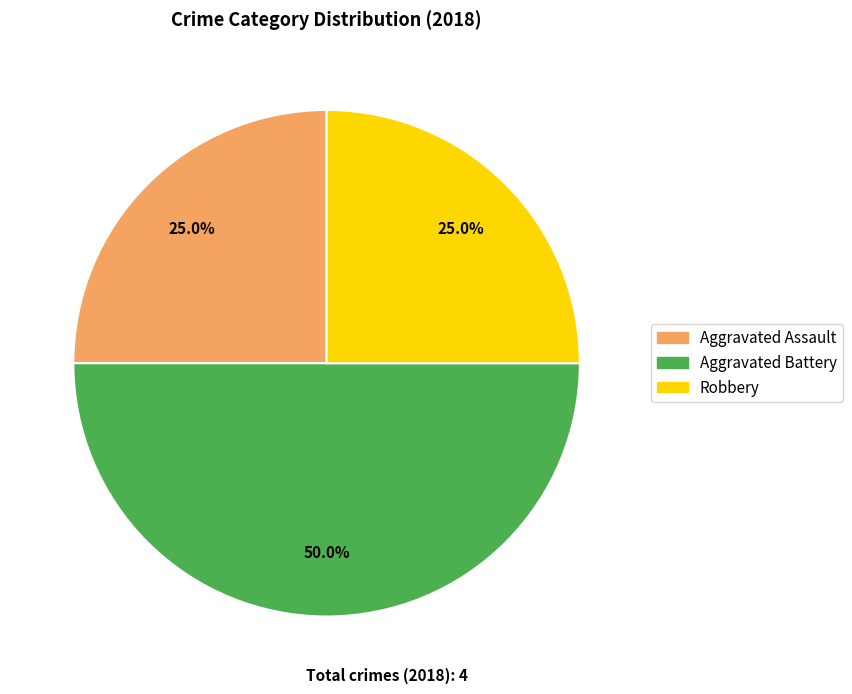

What percentage is the Robbery slice, to the nearest percent?

25%